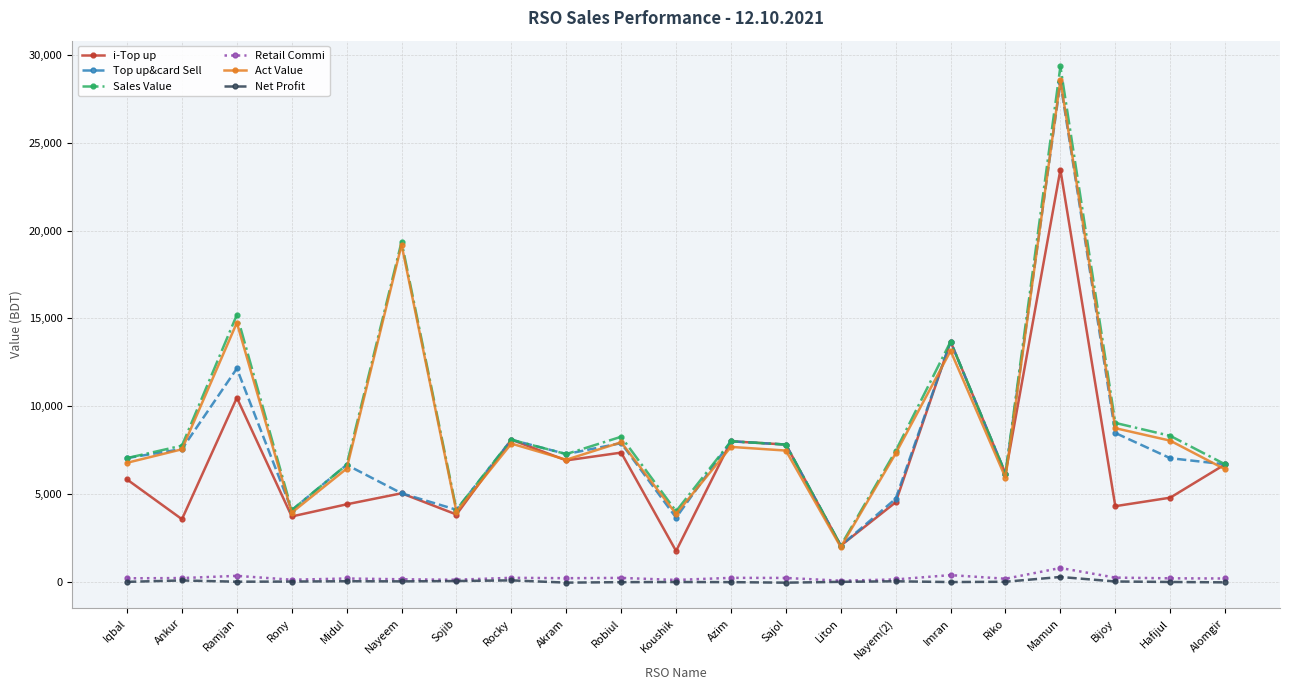

At how many categories does at least one series exceed 11805?

4